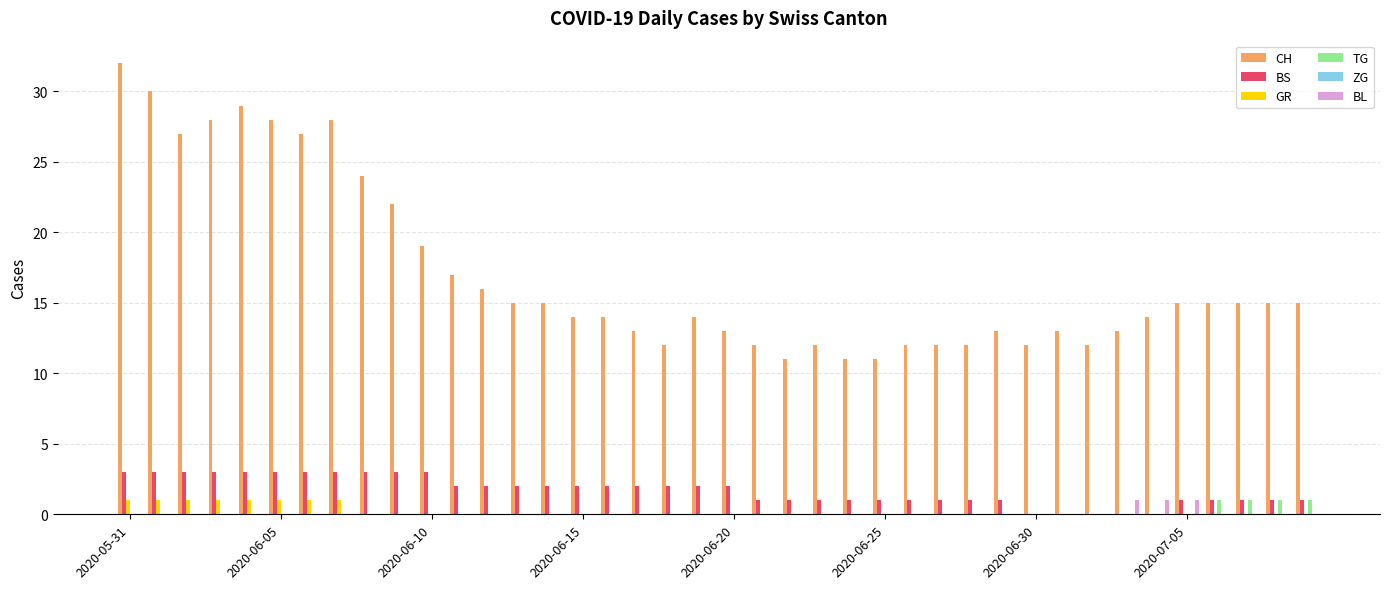

What is the sum of all TG values?

4